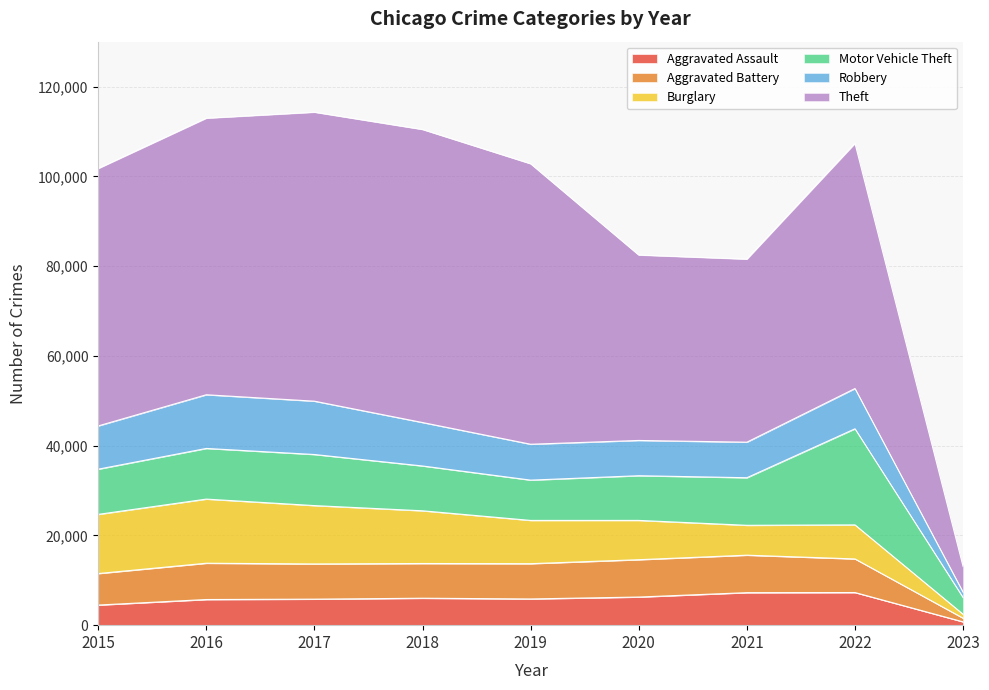

True or false: Aggravated Assault has more than 0 points higher than both neighbors.

True